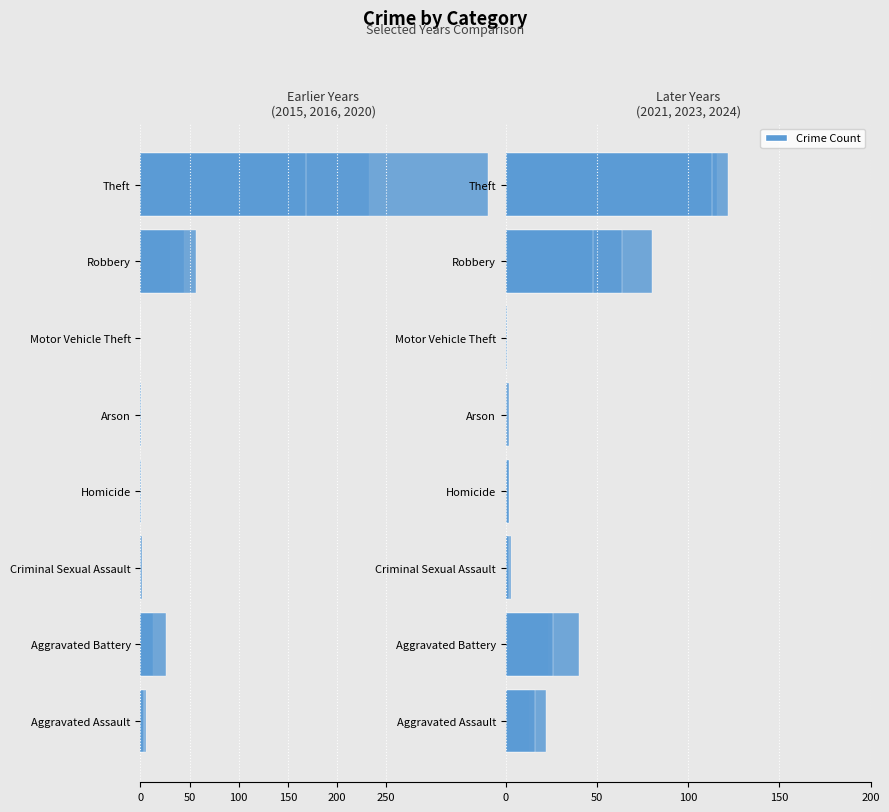

What is the label of the 4th bar from the right?

Arson